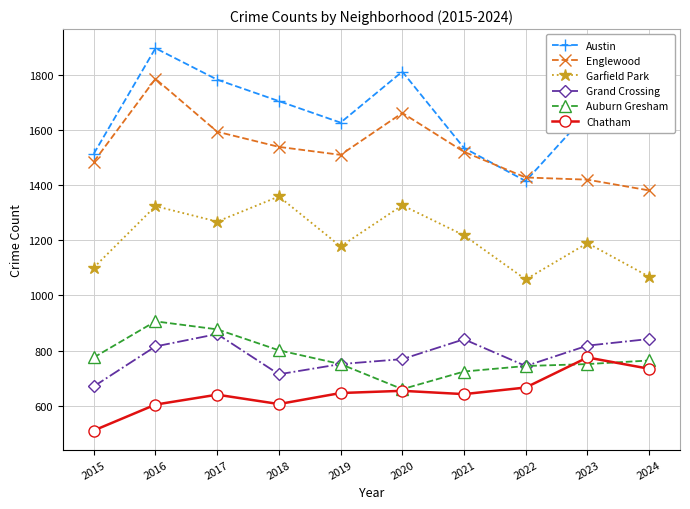

How many series are shown in this chart?

6